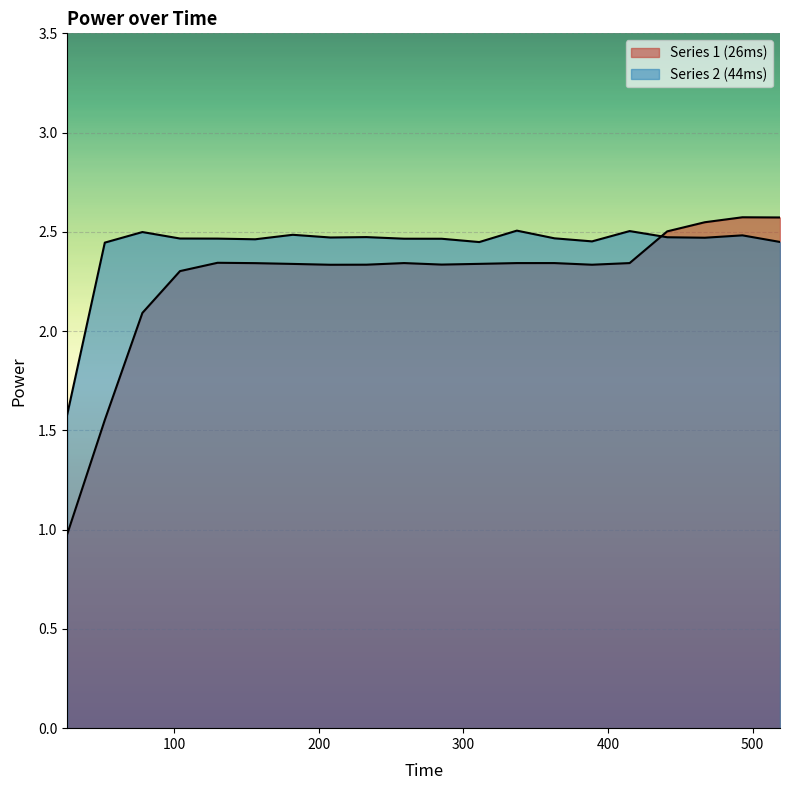

Which series ends up on top after the final intersection of Series 2 (44ms) and Series 1 (26ms)?

Series 1 (26ms)